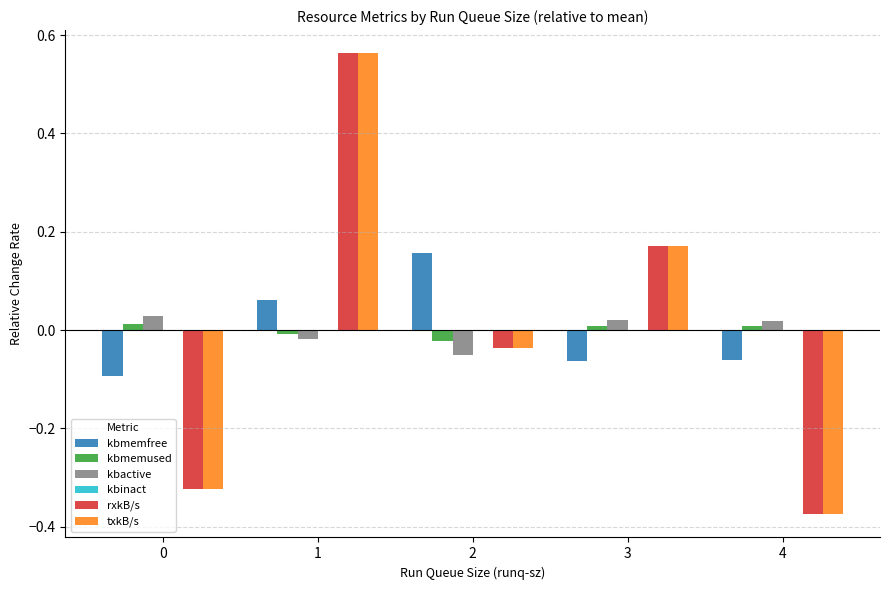

True or false: kbmemused has a value of -0.0 at 1.

True